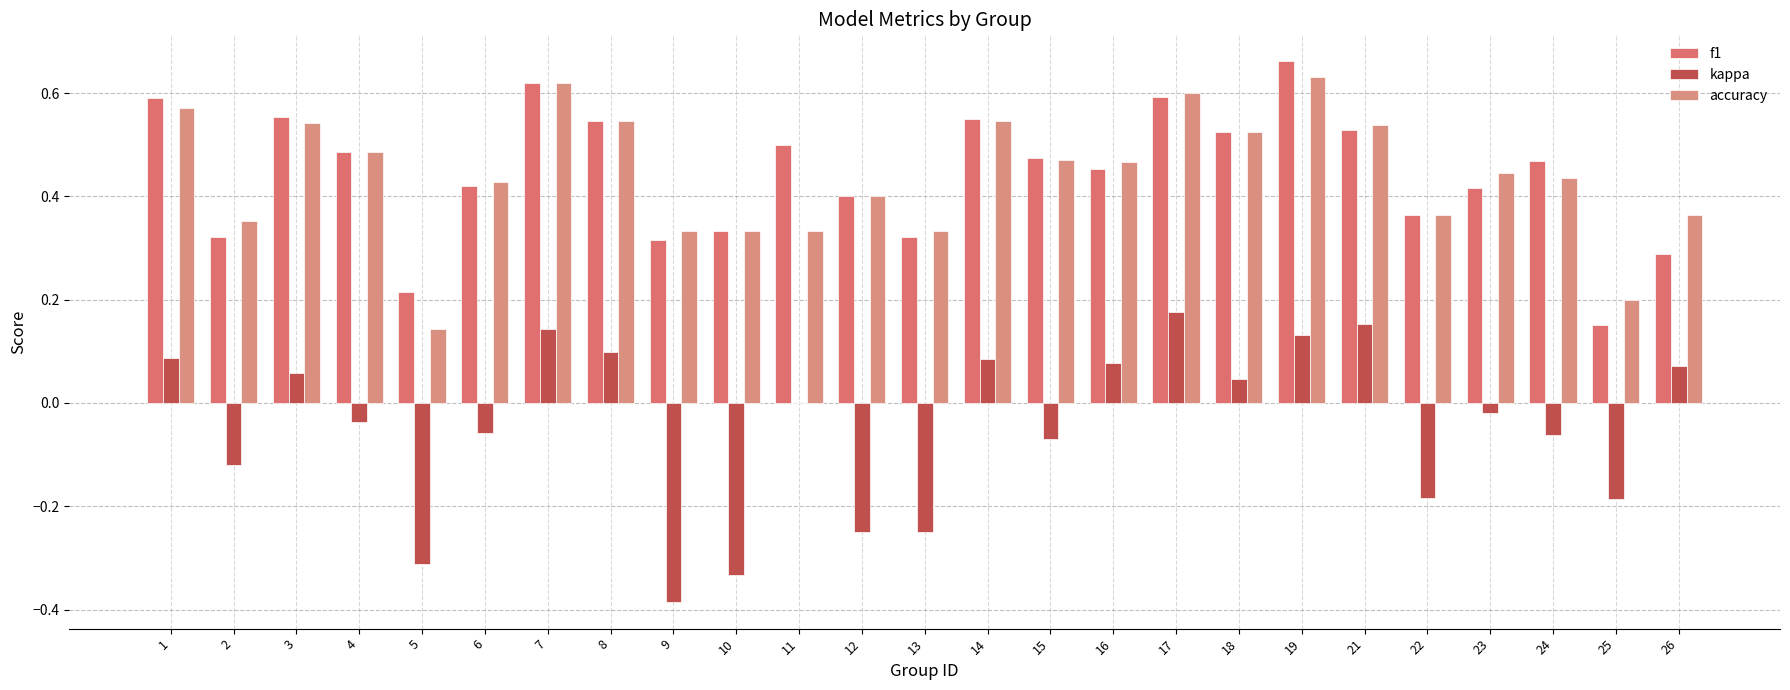

Is the value of f1 at 4 greater than the value of kappa at 16?

Yes